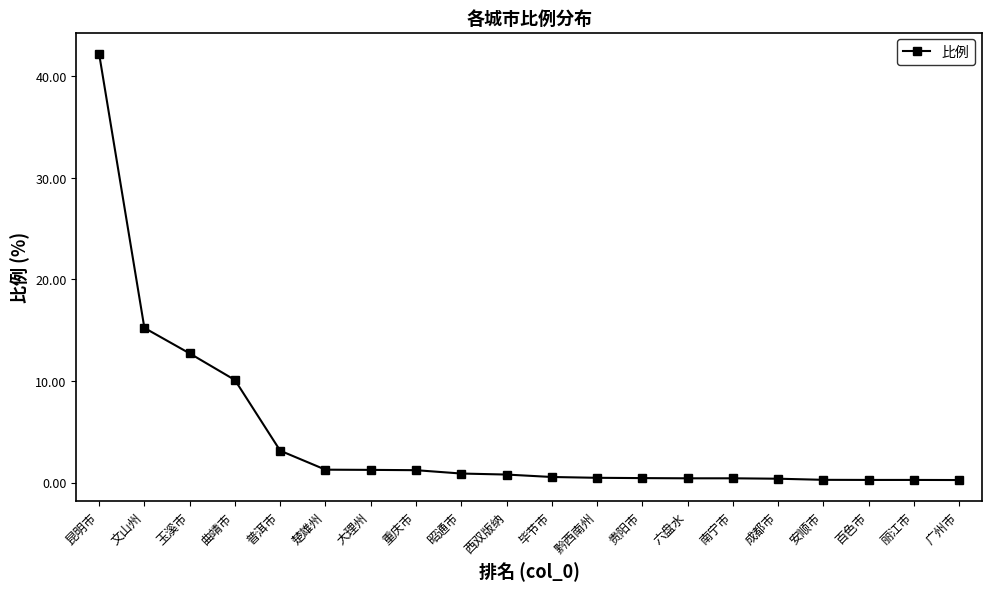

Between 昆明市 and 南宁市, which is larger?

昆明市